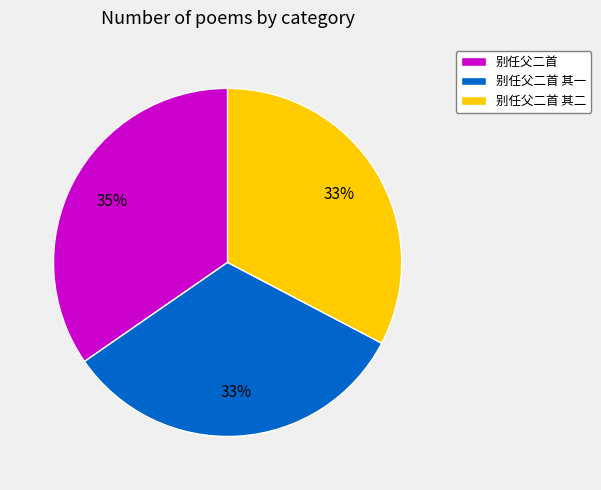

Is there any slice that represents more than half of the pie?

No